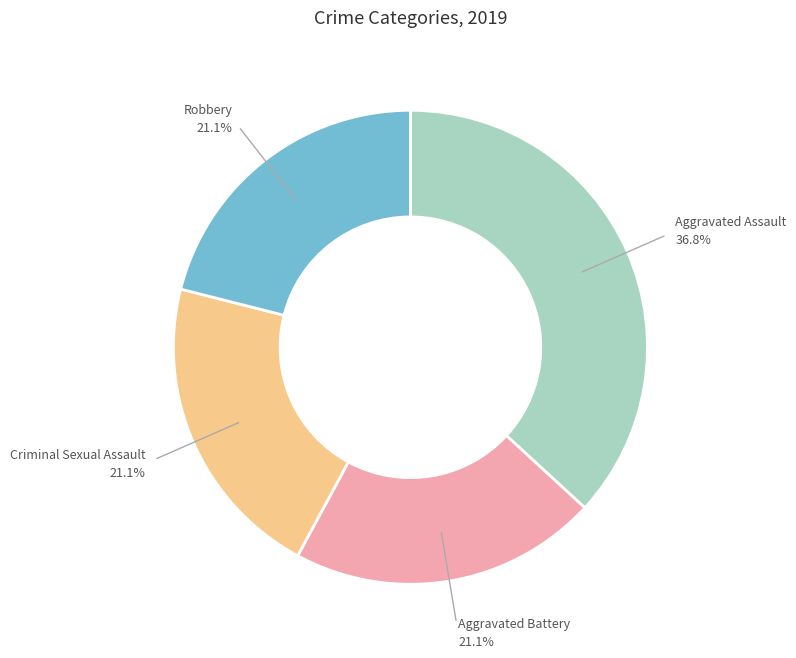

Count the number of slices in the pie.

4